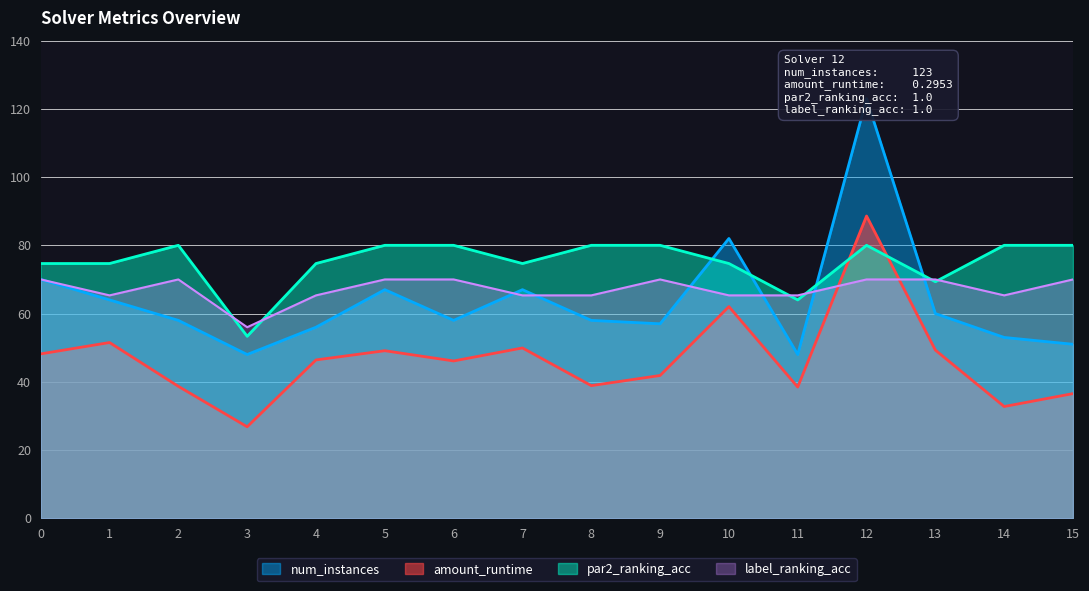

Which series has the largest total across all categories?

par2_ranking_acc